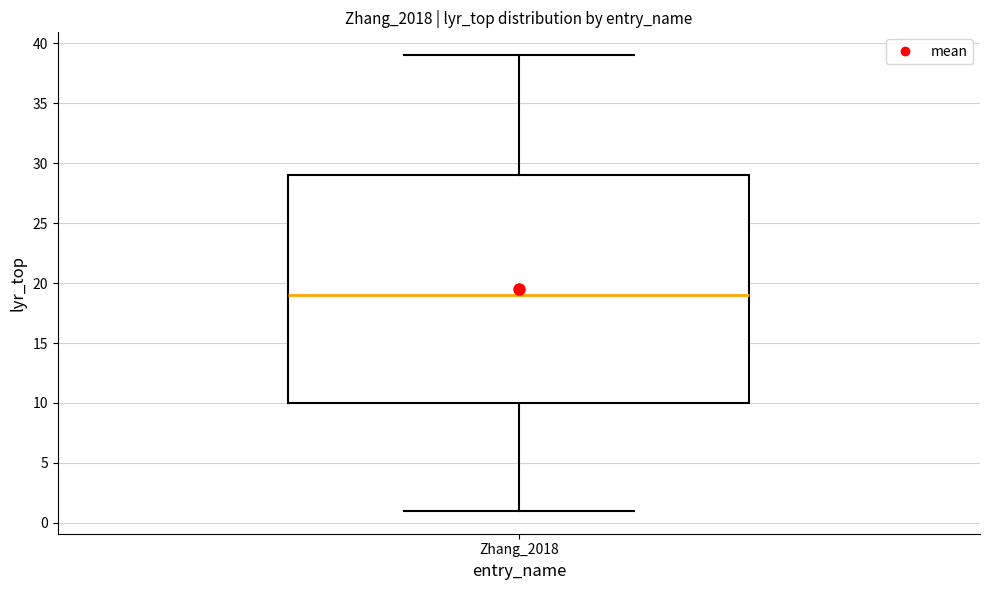

Read this box plot against the y-axis: the position of the median line, the range covered by the box, and the ends of both whiskers. The values are not printed on the chart, so give them approximately, as read against the axis.

median 19, box 10 to 29, whiskers 1 to 39